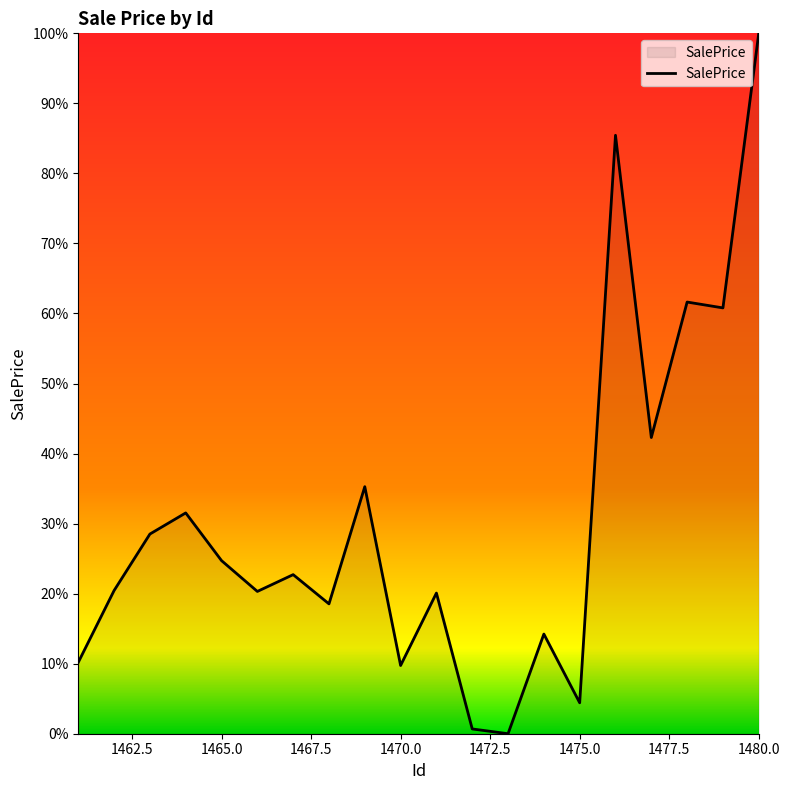

Does the chart display data point markers on the line(s)?

No